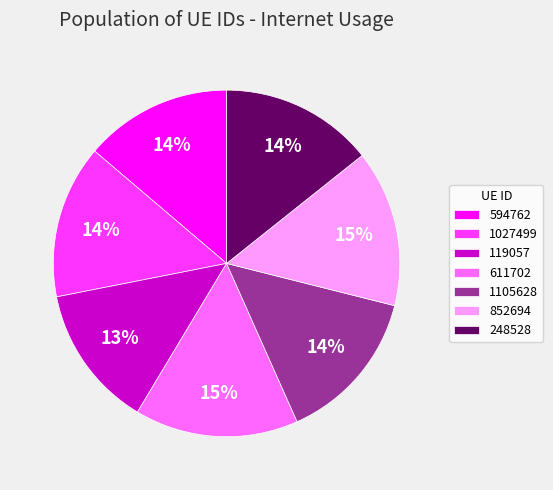

Does 594762 represent more than half of the total?

No